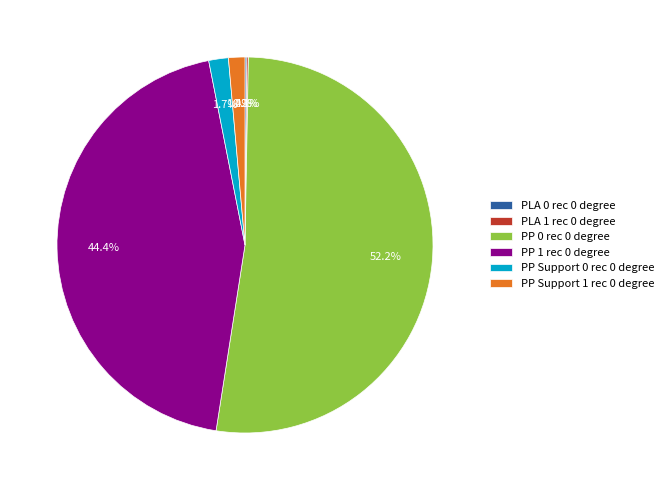

Does any single category account for the majority?

Yes